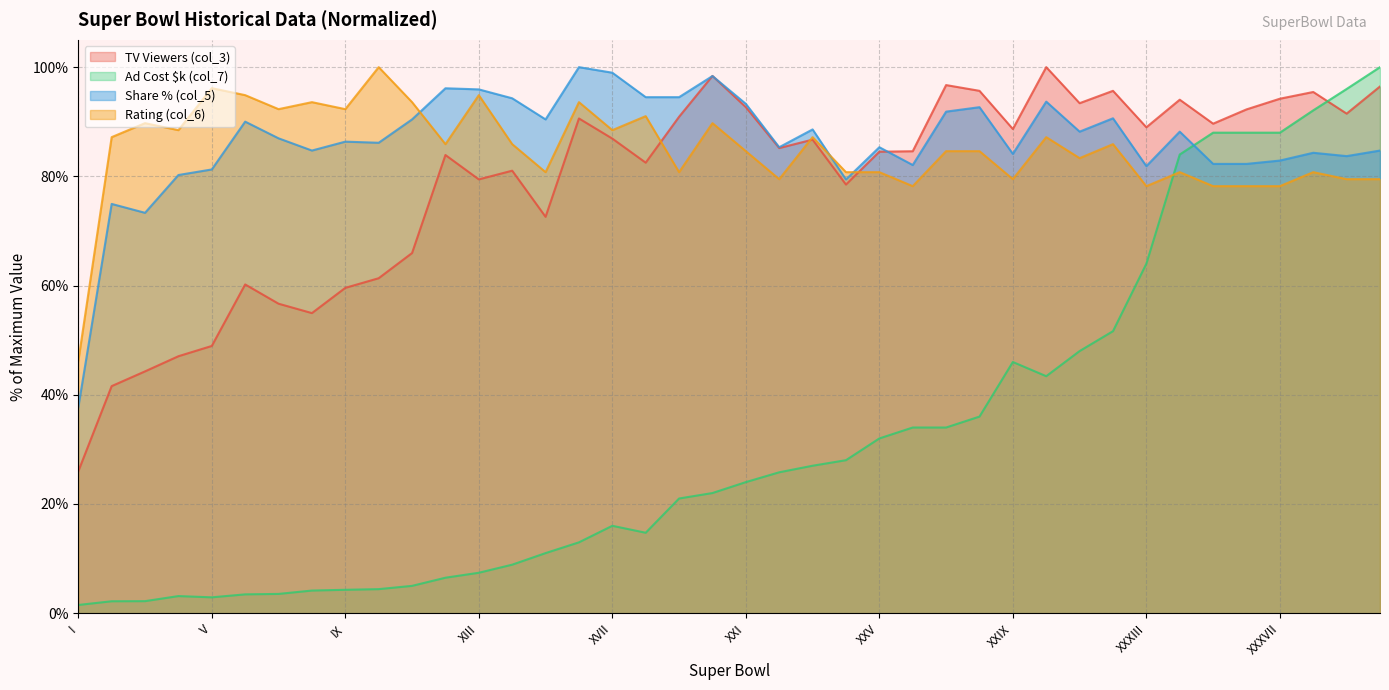

What is the highest value of the TV Viewers (col_3) series?

100.0